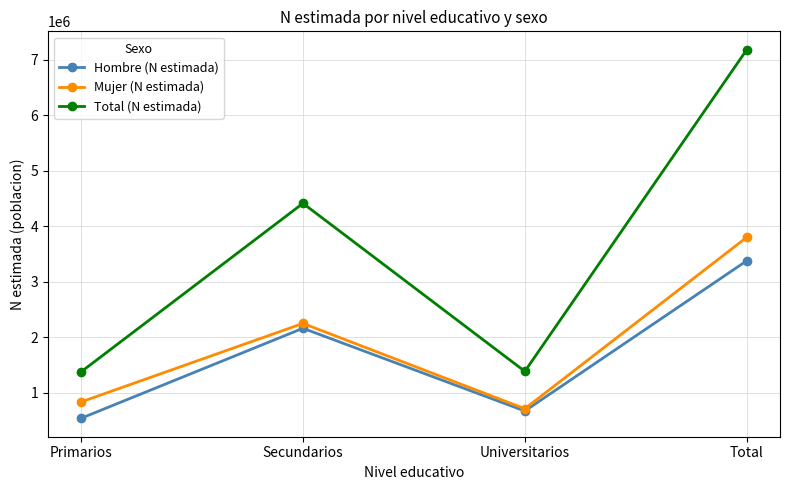

Is it true that Mujer (N estimada) equals 1343333 at Primarios?

False